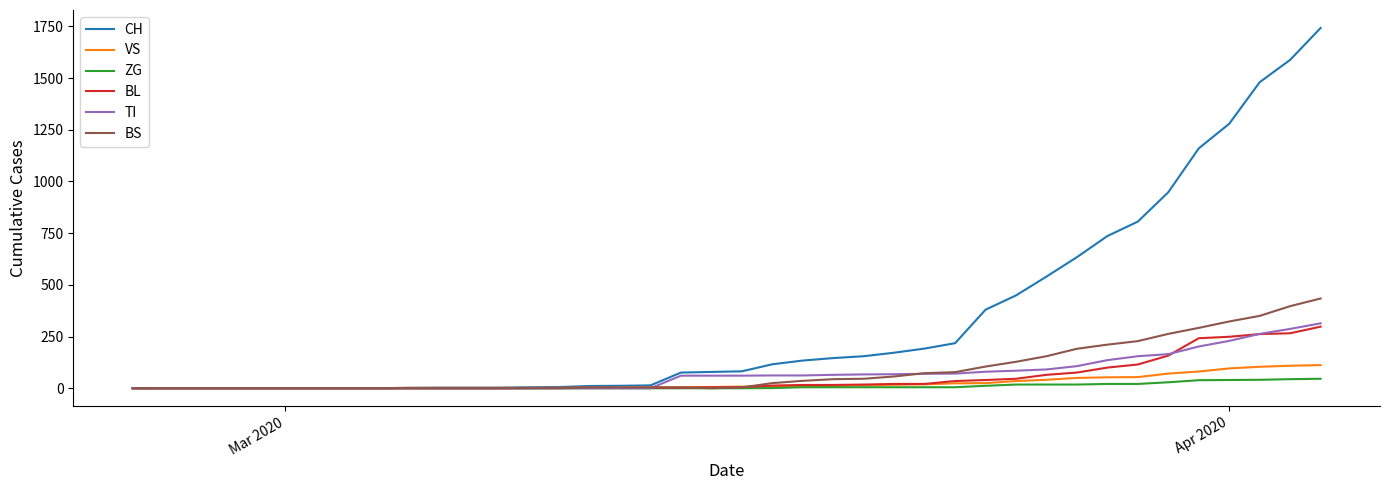

Which series has the largest total across all categories?

CH